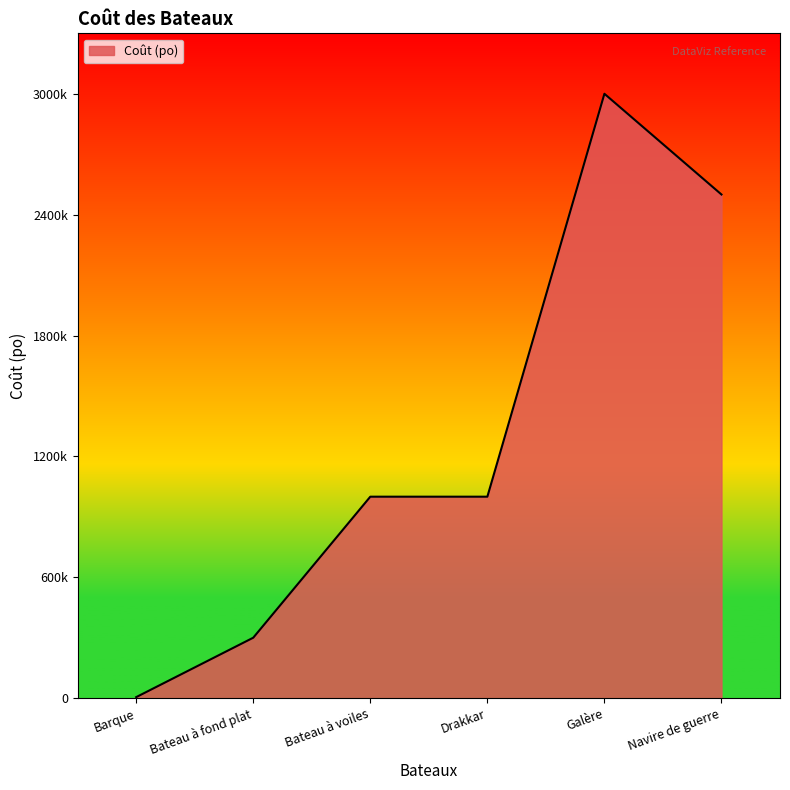

What is the difference between the values at Drakkar and Bateau à fond plat?

700000